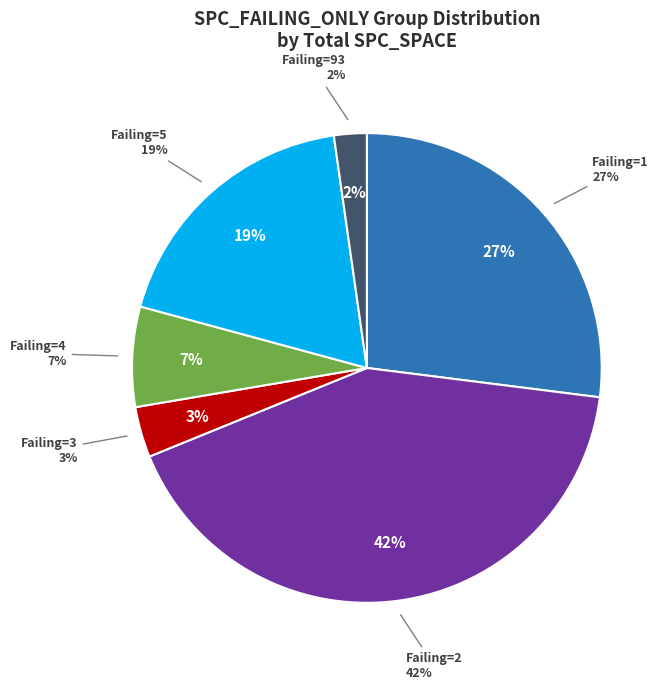

Is there any slice that represents more than half of the pie?

No